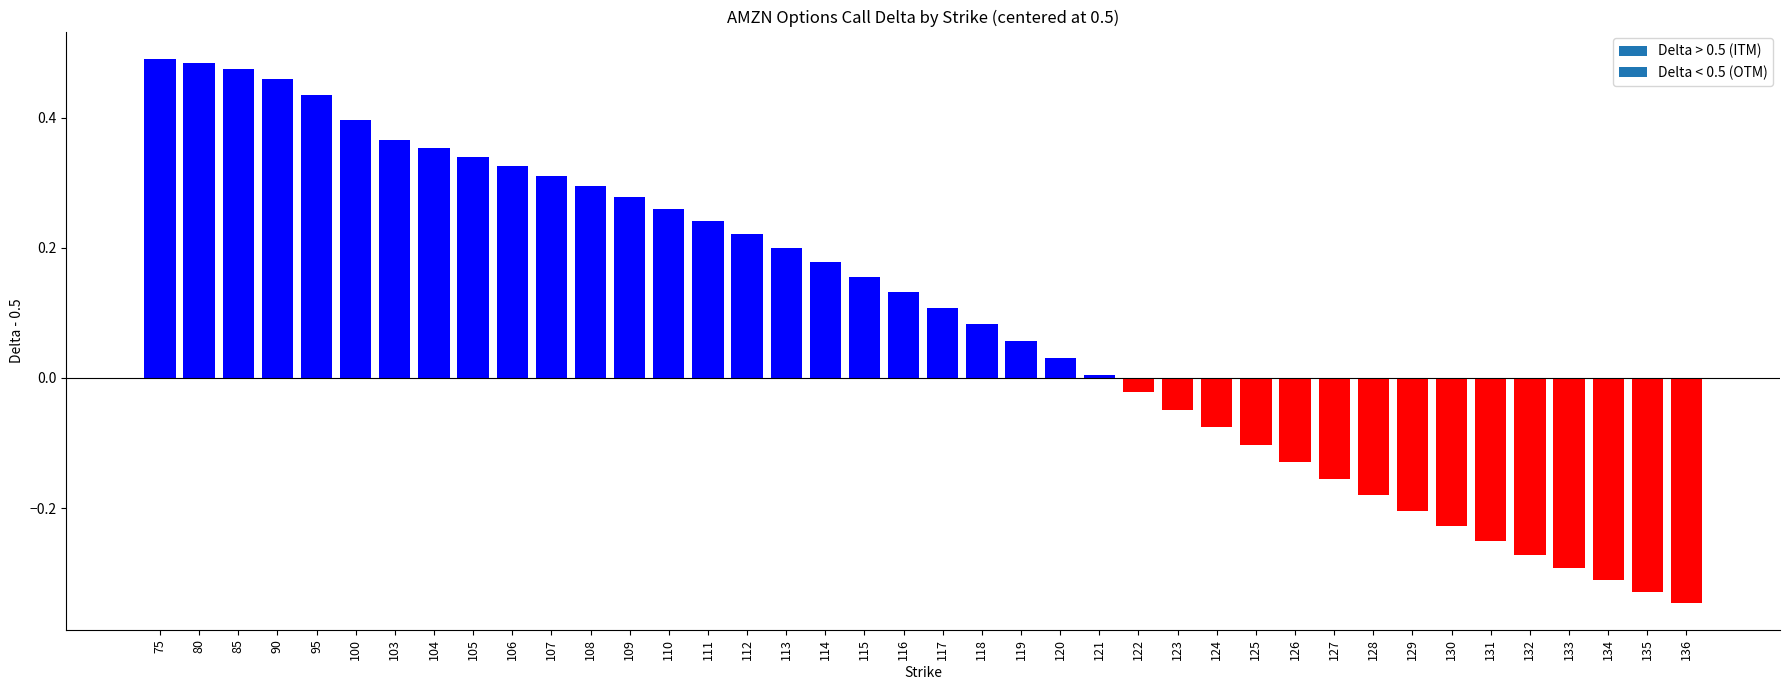

The chart shows a value of -0.2 at 126. True or false?

False